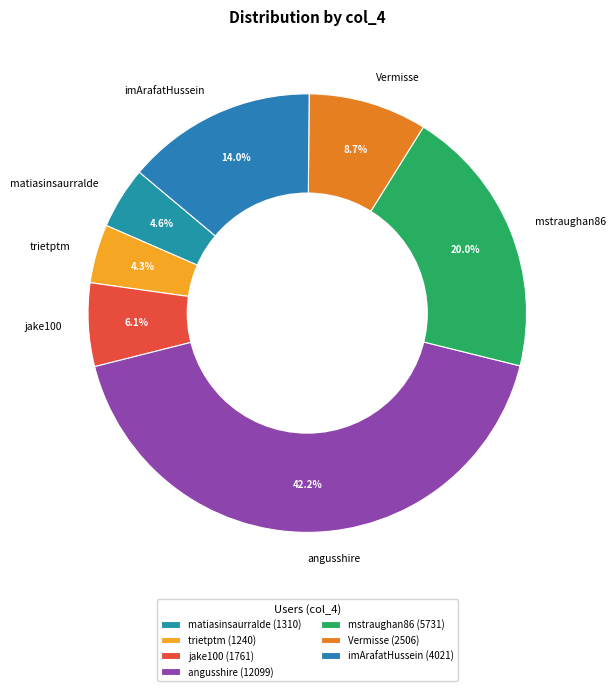

True or false: jake100 accounts for 6% of the total.

True